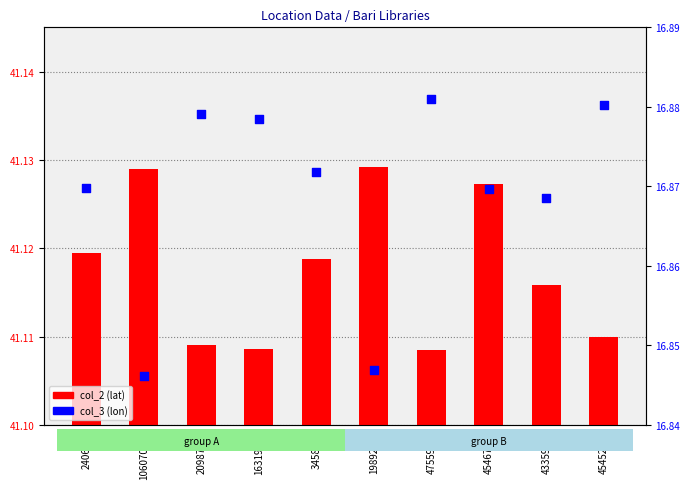

Which series contains the lowest Y value?

col_3 (lon)